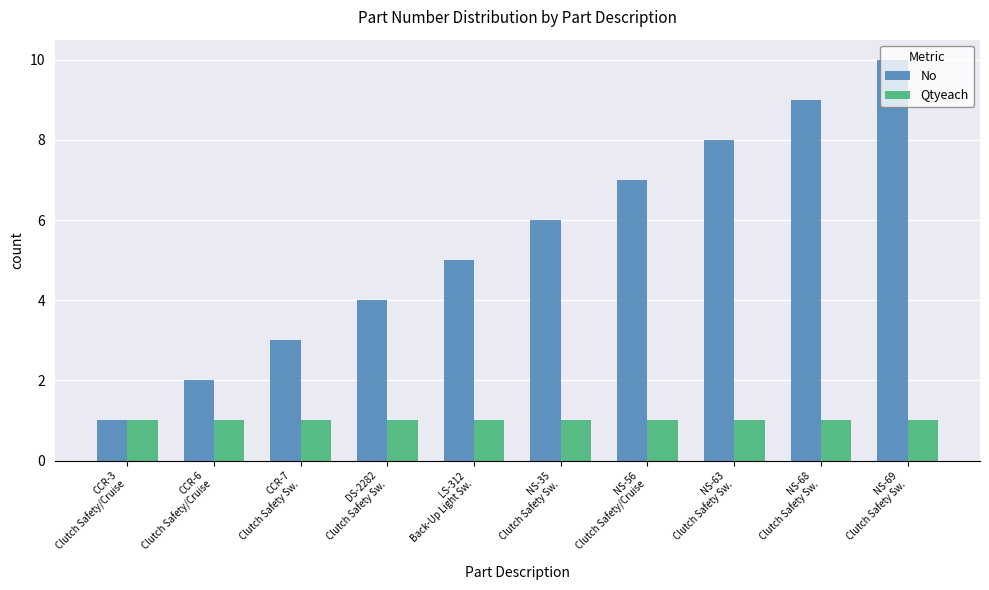

Which series has the widest spread of values?

No